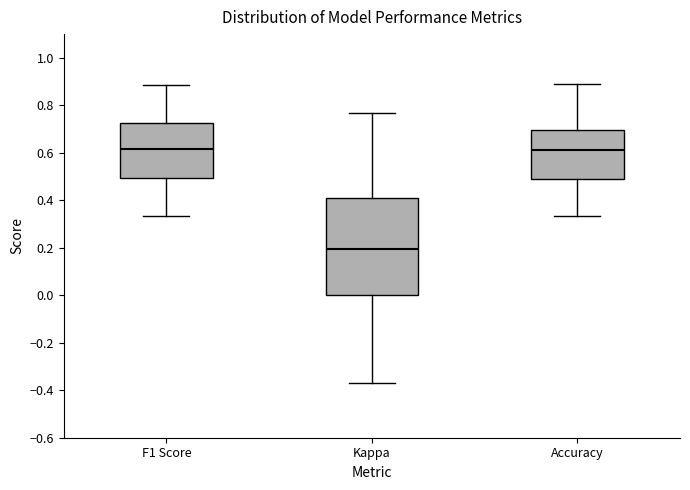

Comparing the boxes themselves (not the whiskers), which one is the tallest?

Kappa